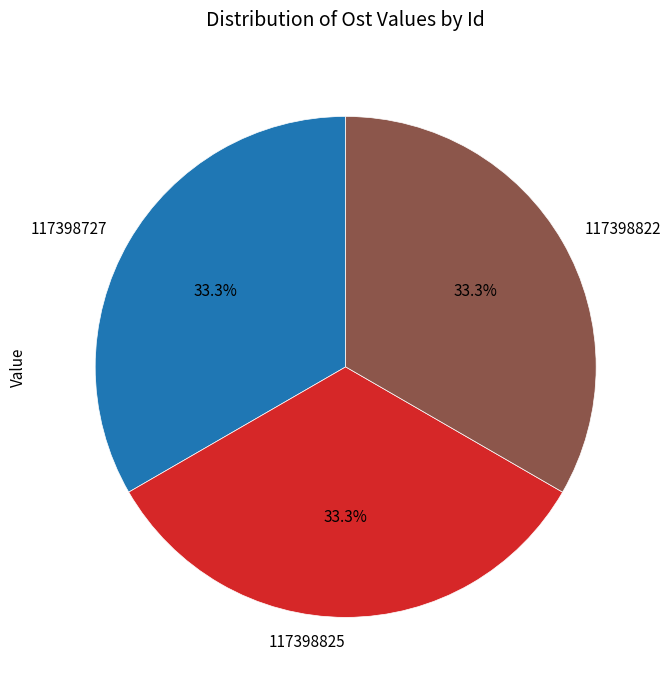

To the nearest percent, what portion does 117398727 represent?

33%